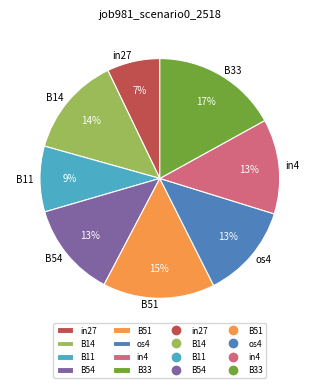

Which slice is the smallest?

in27